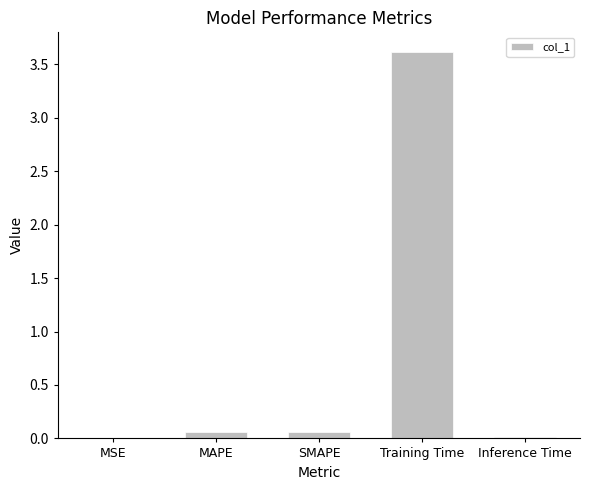

Is it true that the value at Training Time is 3.6?

True